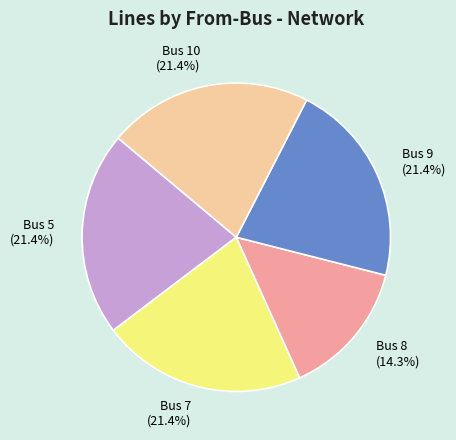

The Bus 5 slice represents 27% of the pie. True or false?

False